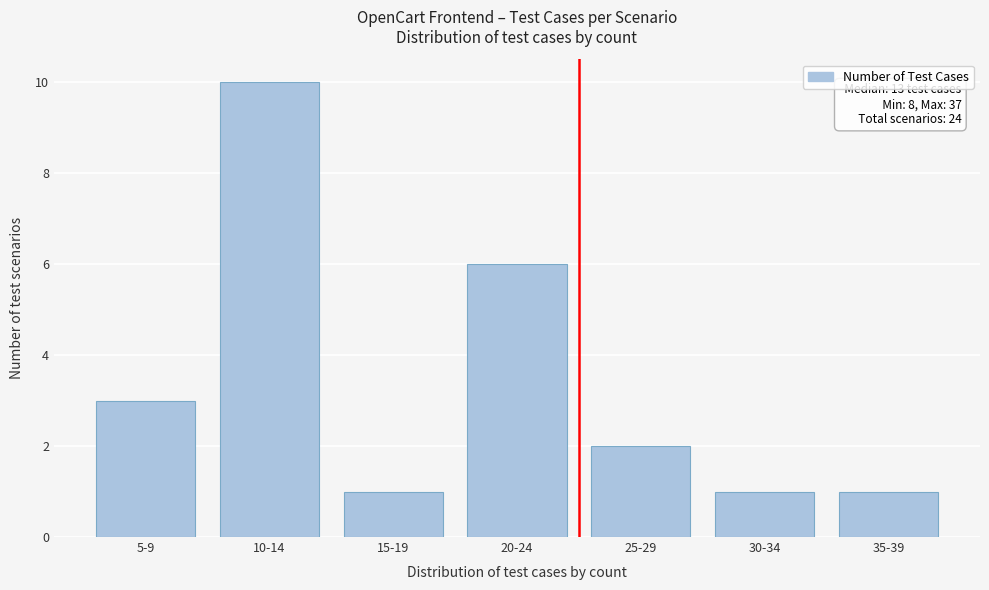

Reading left to right, what are all the values shown in this chart?

3	10	1	6	2	1	1